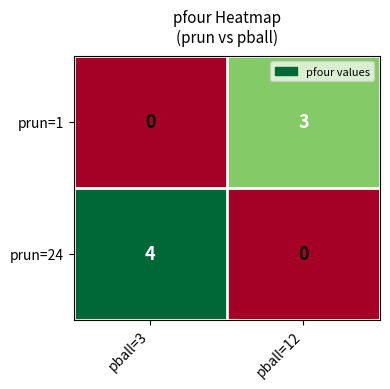

Where is prun=1 nearest to the value 1?

pball=3